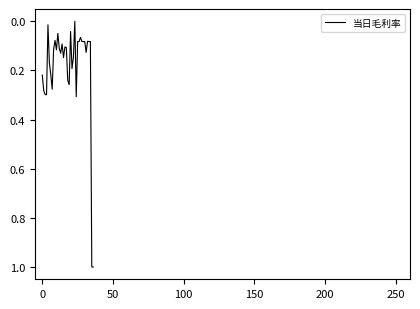

What is the maximum value shown in the chart?

1.0